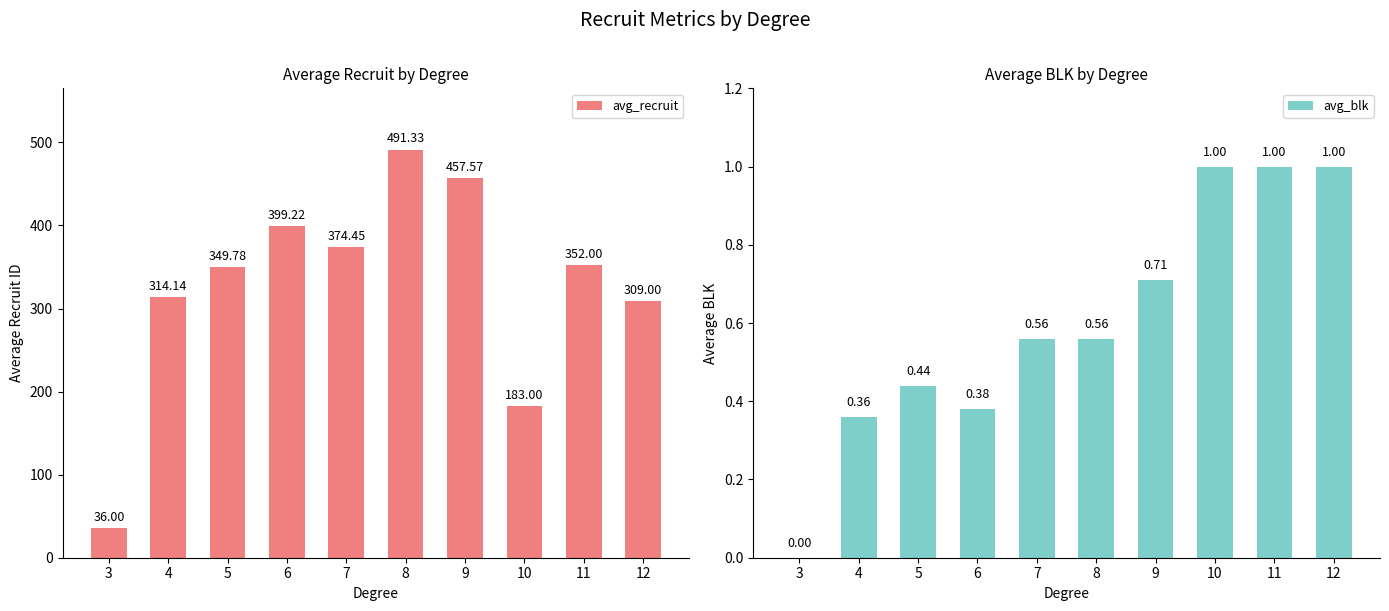

List the series in order of their overall mean, highest first.

avg_recruit, avg_blk